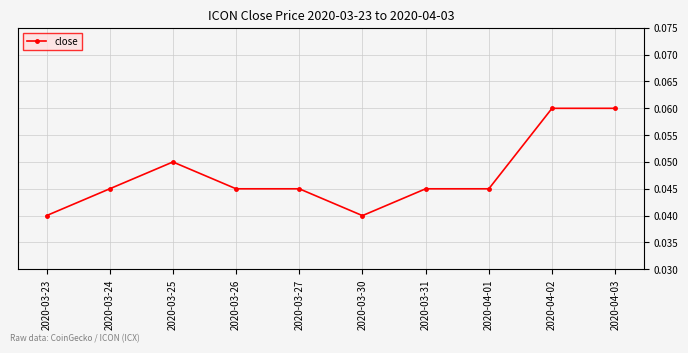

True or false: there are more than 0 points higher than both neighbors.

True